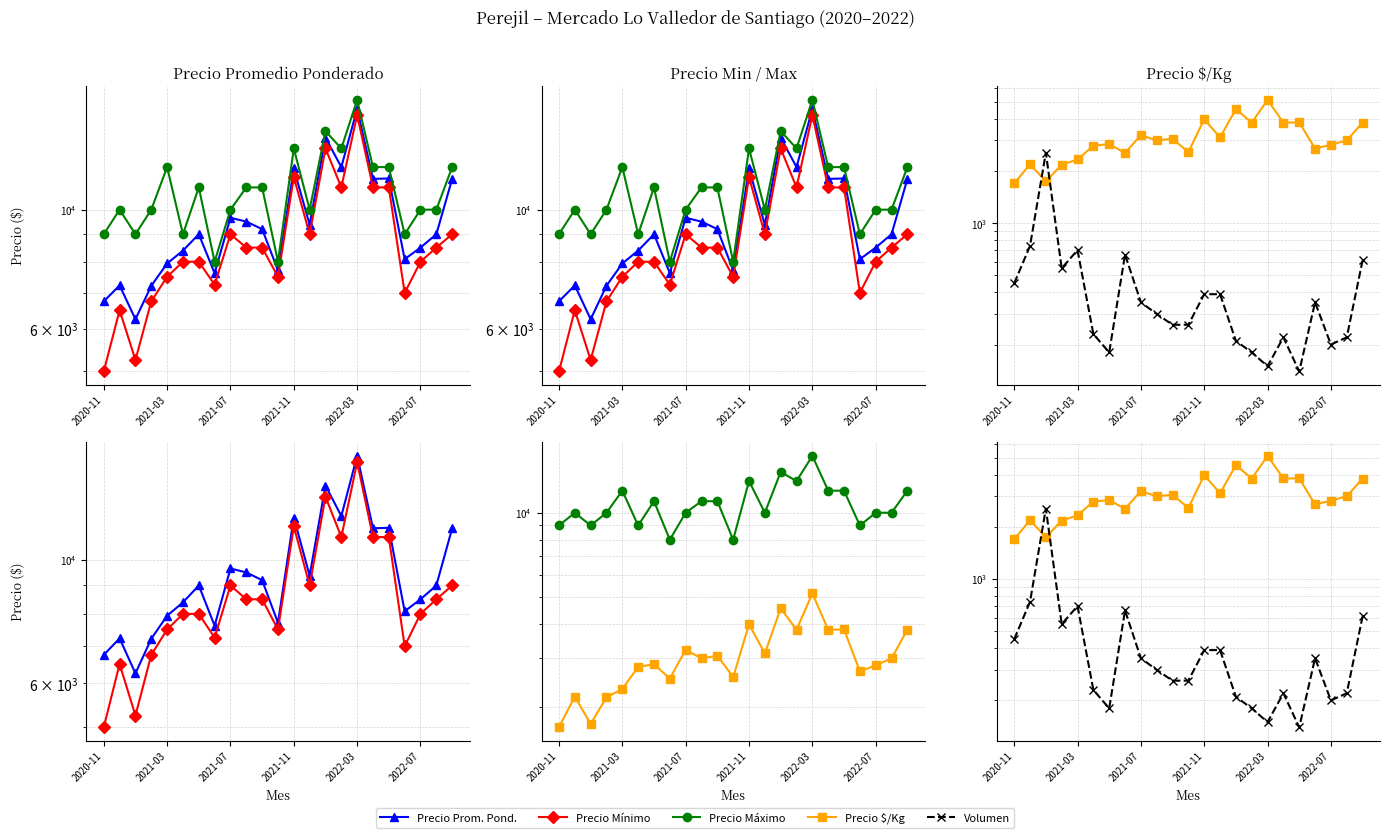

The Volumen series shows 260 at 10. True or false?

True